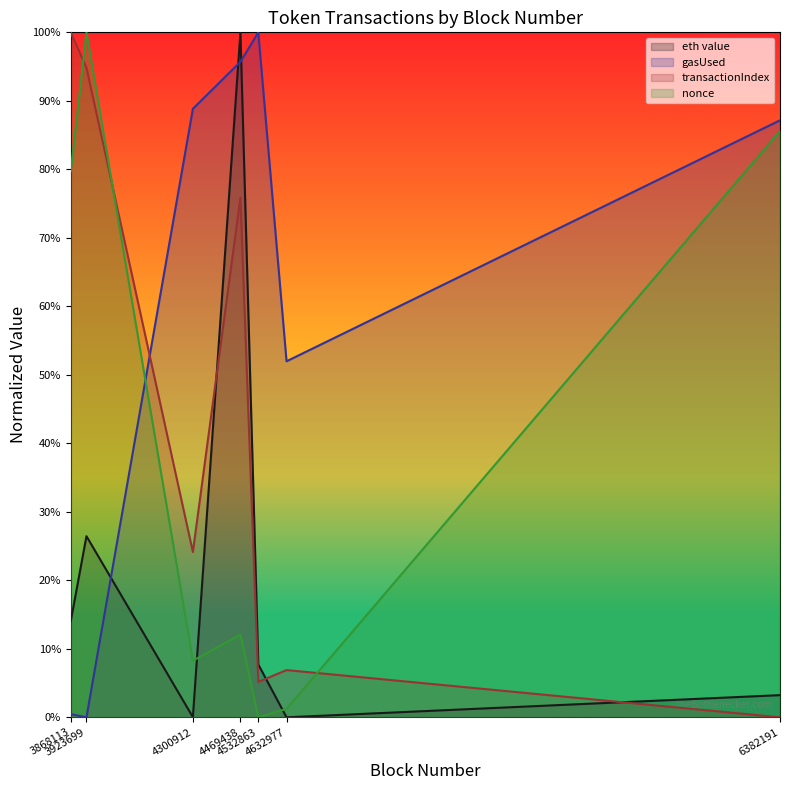

Reading left to right, what are all the values shown in this chart?

eth value: 3868113=0.1	3923699=0.3	4300912=0.0	4469438=1.0	4532863=0.1	4632977=0.0	6382191=0.0
gasUsed: 3868113=0.0	3923699=0.0	4300912=0.9	4469438=1.0	4532863=1.0	4632977=0.5	6382191=0.9
transactionIndex: 3868113=1.0	3923699=0.9	4300912=0.2	4469438=0.8	4532863=0.1	4632977=0.1	6382191=0.0
nonce: 3868113=0.8	3923699=1.0	4300912=0.1	4469438=0.1	4532863=0.0	4632977=0.0	6382191=0.9